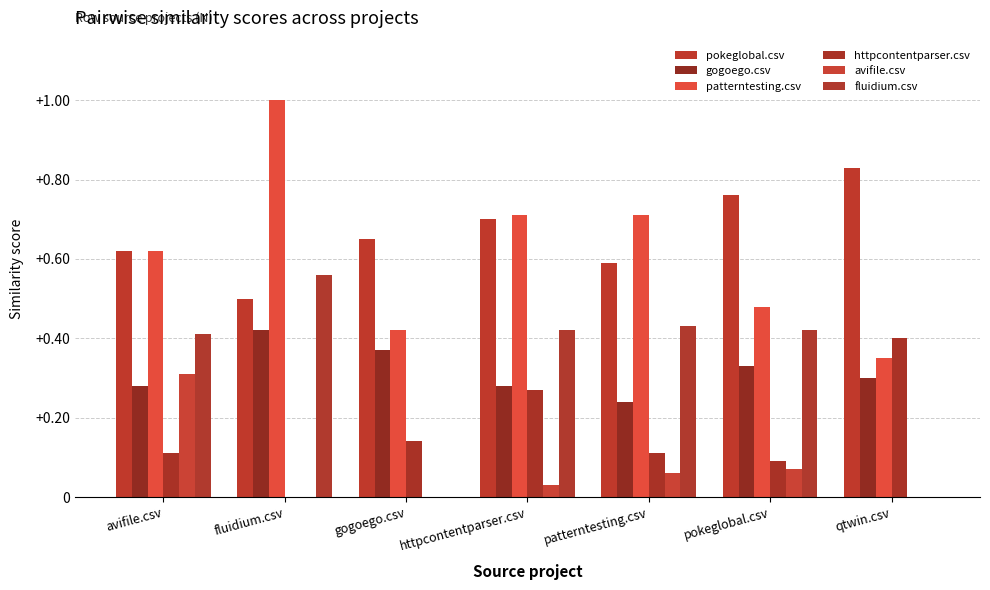

Which series has the widest spread of values?

patterntesting.csv